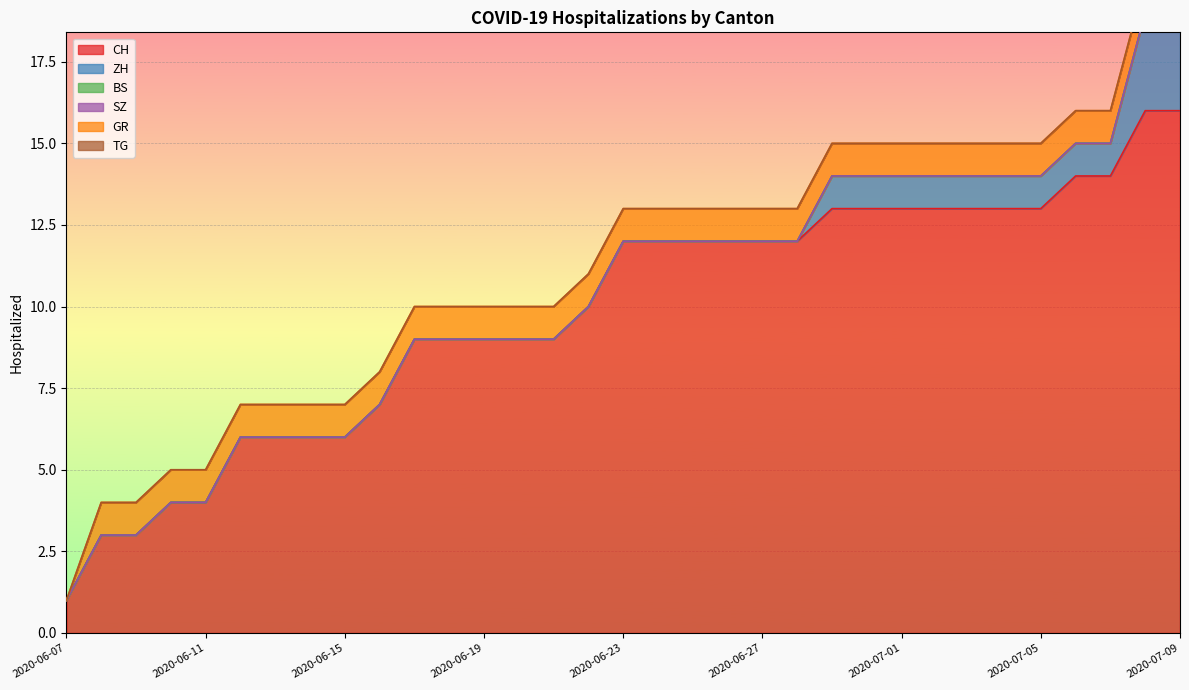

Reading left to right, list all the values displayed in this chart.

CH: 2020-06-07=1	2020-06-08=3	2020-06-09=3	2020-06-10=4	2020-06-11=4	2020-06-12=6	2020-06-13=6	2020-06-14=6	2020-06-15=6	2020-06-16=7	2020-06-17=9	2020-06-18=9	2020-06-19=9	2020-06-20=9	2020-06-21=9	2020-06-22=10	2020-06-23=12	2020-06-24=12	2020-06-25=12	2020-06-26=12	2020-06-27=12	2020-06-28=12	2020-06-29=13	2020-06-30=13	2020-07-01=13	2020-07-02=13	2020-07-03=13	2020-07-04=13	2020-07-05=13	2020-07-06=14	2020-07-07=14	2020-07-08=16	2020-07-09=16
ZH: 2020-06-07=0	2020-06-08=0	2020-06-09=0	2020-06-10=0	2020-06-11=0	2020-06-12=0	2020-06-13=0	2020-06-14=0	2020-06-15=0	2020-06-16=0	2020-06-17=0	2020-06-18=0	2020-06-19=0	2020-06-20=0	2020-06-21=0	2020-06-22=0	2020-06-23=0	2020-06-24=0	2020-06-25=0	2020-06-26=0	2020-06-27=0	2020-06-28=0	2020-06-29=1	2020-06-30=1	2020-07-01=1	2020-07-02=1	2020-07-03=1	2020-07-04=1	2020-07-05=1	2020-07-06=1	2020-07-07=1	2020-07-08=3	2020-07-09=3
BS: 2020-06-07=0	2020-06-08=0	2020-06-09=0	2020-06-10=0	2020-06-11=0	2020-06-12=0	2020-06-13=0	2020-06-14=0	2020-06-15=0	2020-06-16=0	2020-06-17=0	2020-06-18=0	2020-06-19=0	2020-06-20=0	2020-06-21=0	2020-06-22=0	2020-06-23=0	2020-06-24=0	2020-06-25=0	2020-06-26=0	2020-06-27=0	2020-06-28=0	2020-06-29=0	2020-06-30=0	2020-07-01=0	2020-07-02=0	2020-07-03=0	2020-07-04=0	2020-07-05=0	2020-07-06=0	2020-07-07=0	2020-07-08=0	2020-07-09=0
SZ: 2020-06-07=0	2020-06-08=0	2020-06-09=0	2020-06-10=0	2020-06-11=0	2020-06-12=0	2020-06-13=0	2020-06-14=0	2020-06-15=0	2020-06-16=0	2020-06-17=0	2020-06-18=0	2020-06-19=0	2020-06-20=0	2020-06-21=0	2020-06-22=0	2020-06-23=0	2020-06-24=0	2020-06-25=0	2020-06-26=0	2020-06-27=0	2020-06-28=0	2020-06-29=0	2020-06-30=0	2020-07-01=0	2020-07-02=0	2020-07-03=0	2020-07-04=0	2020-07-05=0	2020-07-06=0	2020-07-07=0	2020-07-08=0	2020-07-09=0
GR: 2020-06-07=0	2020-06-08=1	2020-06-09=1	2020-06-10=1	2020-06-11=1	2020-06-12=1	2020-06-13=1	2020-06-14=1	2020-06-15=1	2020-06-16=1	2020-06-17=1	2020-06-18=1	2020-06-19=1	2020-06-20=1	2020-06-21=1	2020-06-22=1	2020-06-23=1	2020-06-24=1	2020-06-25=1	2020-06-26=1	2020-06-27=1	2020-06-28=1	2020-06-29=1	2020-06-30=1	2020-07-01=1	2020-07-02=1	2020-07-03=1	2020-07-04=1	2020-07-05=1	2020-07-06=1	2020-07-07=1	2020-07-08=1	2020-07-09=1
TG: 2020-06-07=0	2020-06-08=0	2020-06-09=0	2020-06-10=0	2020-06-11=0	2020-06-12=0	2020-06-13=0	2020-06-14=0	2020-06-15=0	2020-06-16=0	2020-06-17=0	2020-06-18=0	2020-06-19=0	2020-06-20=0	2020-06-21=0	2020-06-22=0	2020-06-23=0	2020-06-24=0	2020-06-25=0	2020-06-26=0	2020-06-27=0	2020-06-28=0	2020-06-29=0	2020-06-30=0	2020-07-01=0	2020-07-02=0	2020-07-03=0	2020-07-04=0	2020-07-05=0	2020-07-06=0	2020-07-07=0	2020-07-08=0	2020-07-09=0